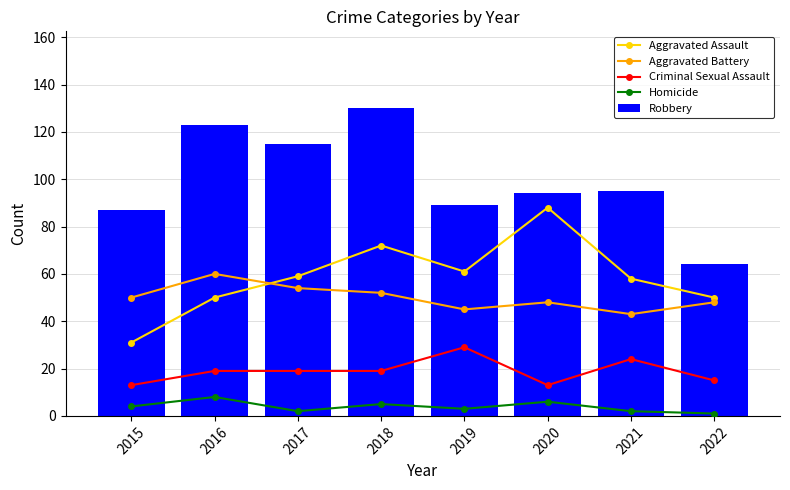

What is the value of the Homicide bar at the 4th from the left?

5